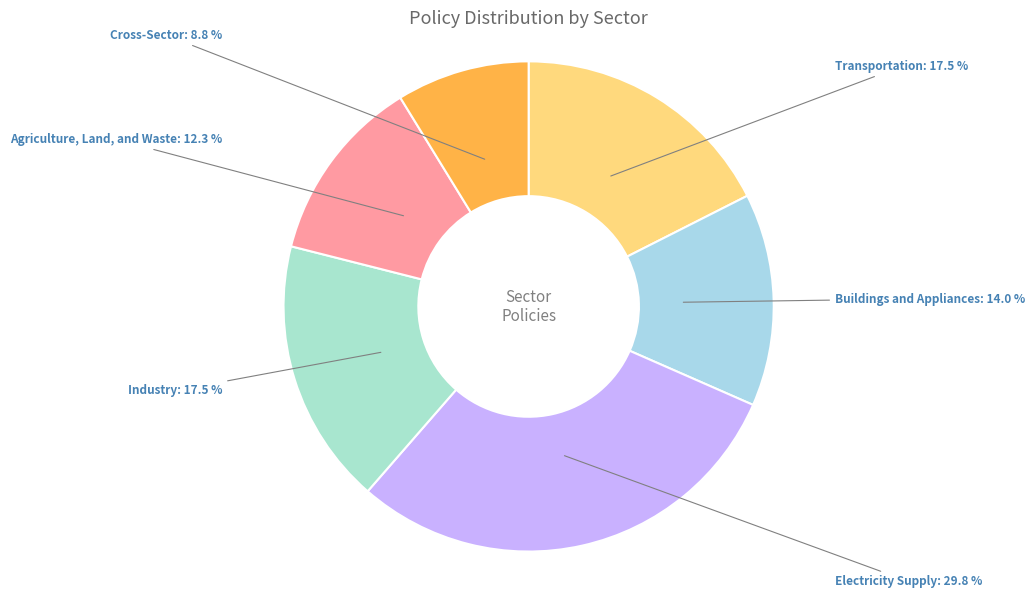

What percentage is NOT represented by Industry?

82.5%